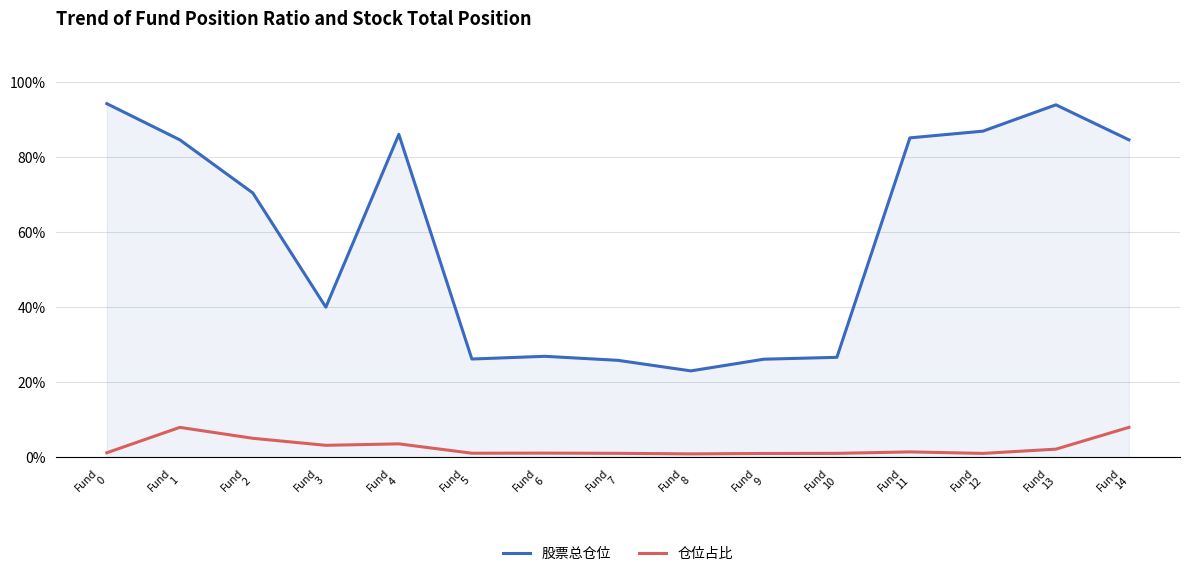

Which series has the largest total across all categories?

股票总仓位